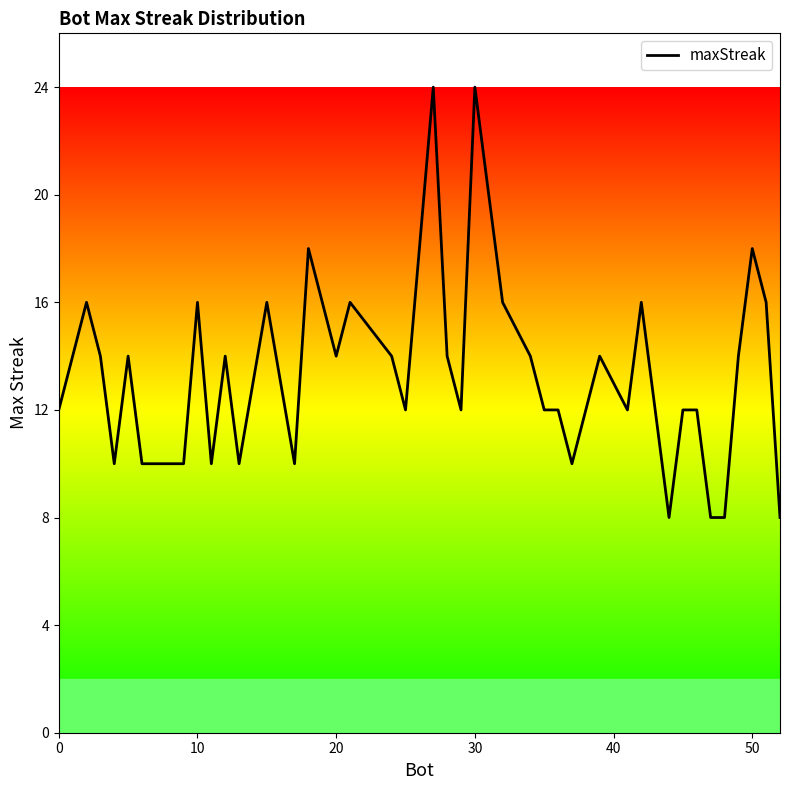

What is the smallest value displayed?

8